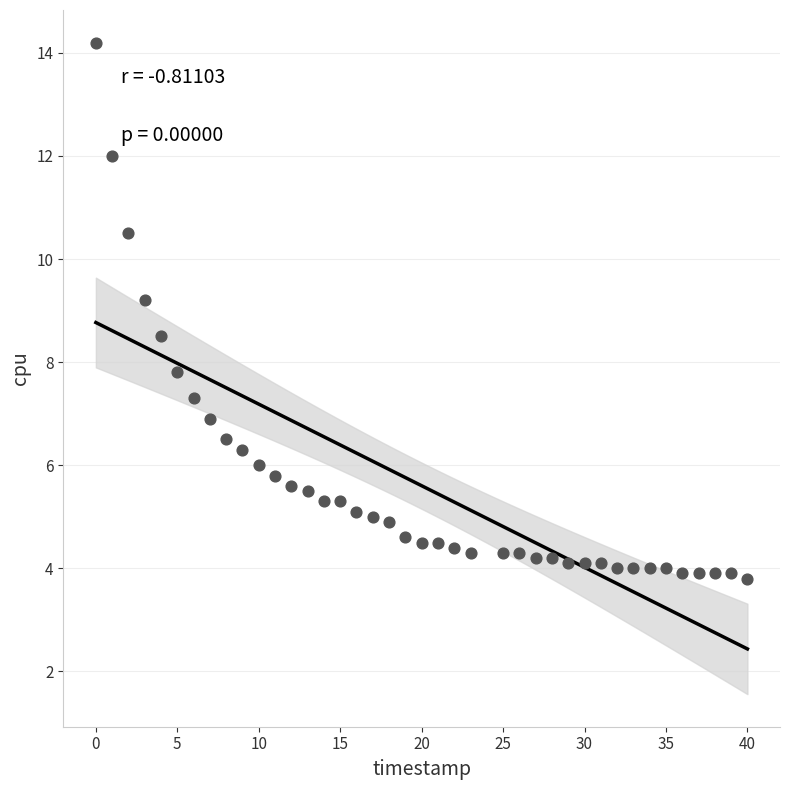

What is the range of Y values (max minus min)?

10.4